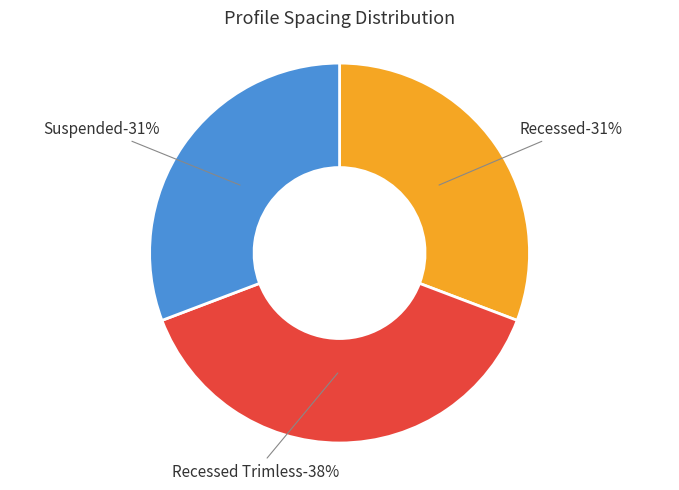

True or false: Recessed accounts for 31% of the total.

True